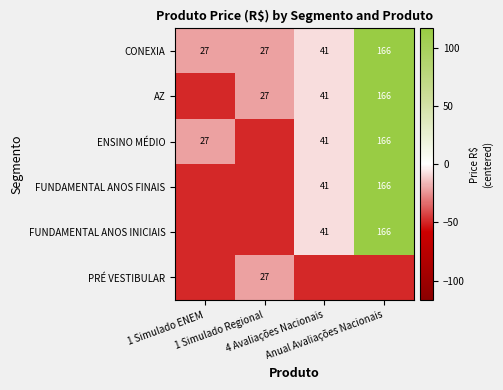

What value does the PRÉ VESTIBULAR series have at 1 Simulado ENEM?

-48.8